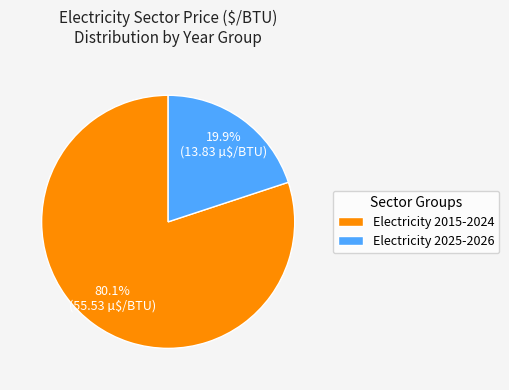

Between Electricity 2015-2024 and Electricity 2025-2026, which is larger?

Electricity 2015-2024